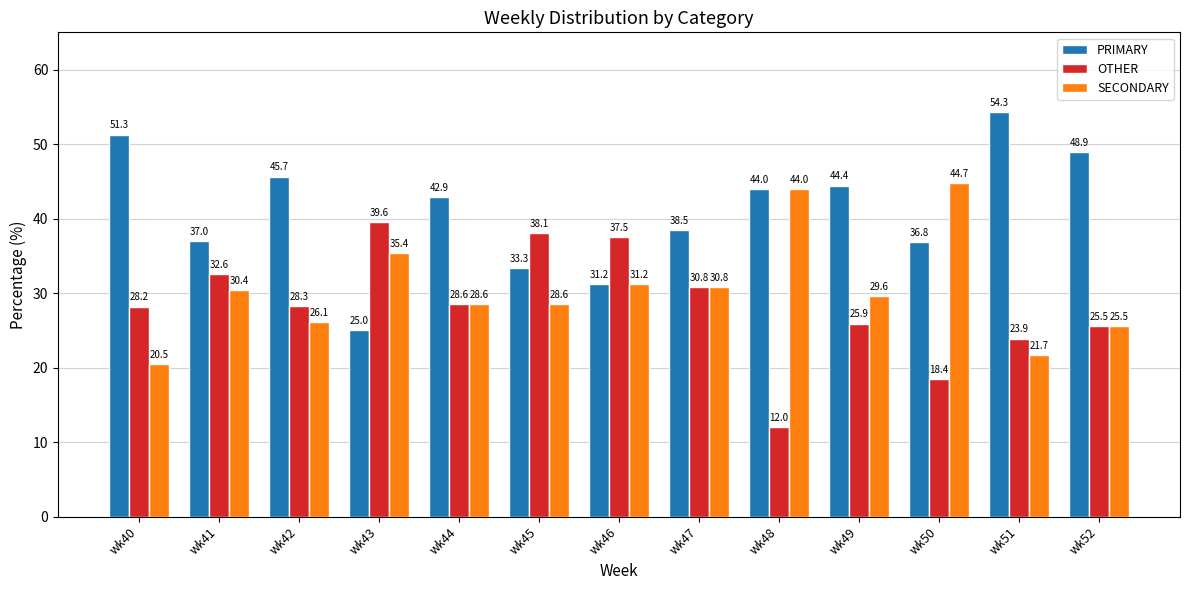

The OTHER series shows 25.5 at wk52. True or false?

True